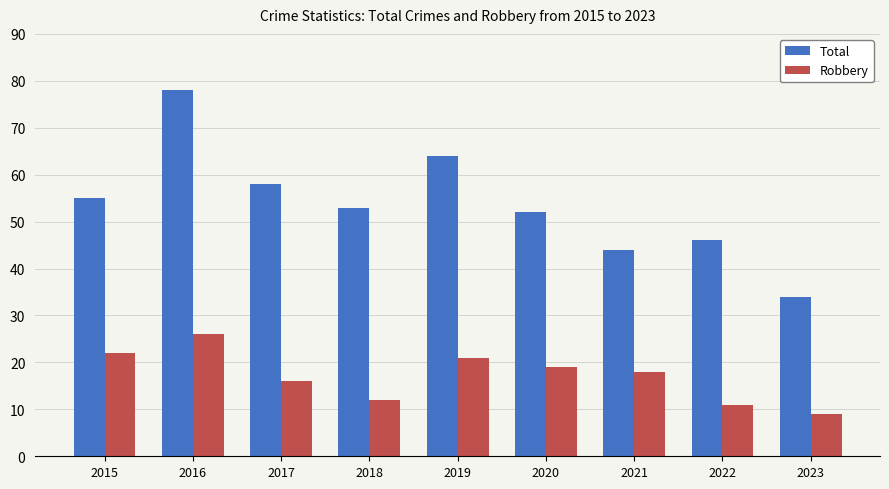

Count the number of categories in the chart.

9